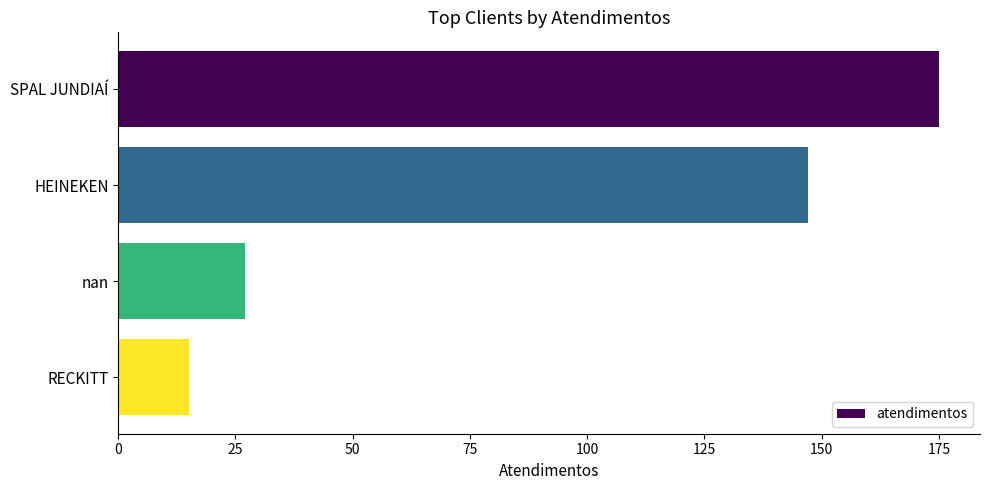

What value does the data have at HEINEKEN?

147